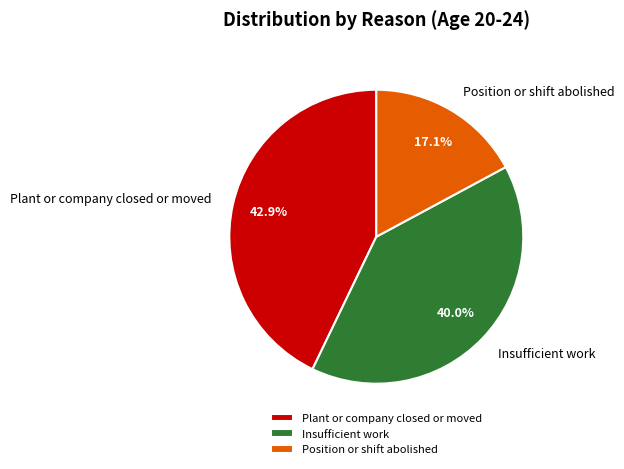

To the nearest percent, what is the difference between the Plant or company closed or moved and Position or shift abolished slice percentages?

26%